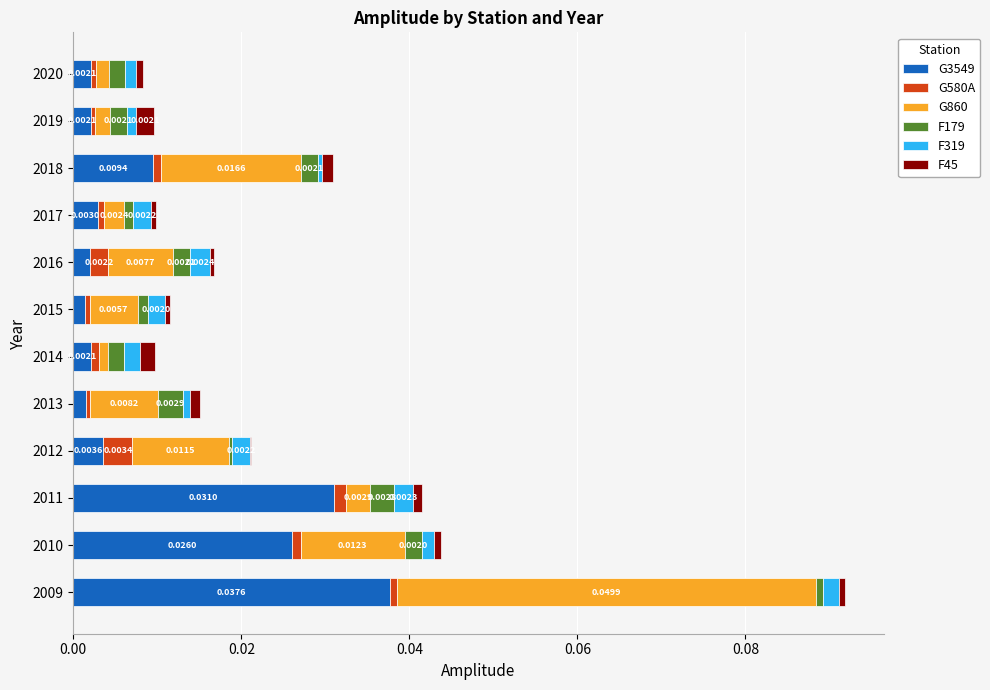

At which category is the sum across all series the highest?

2009